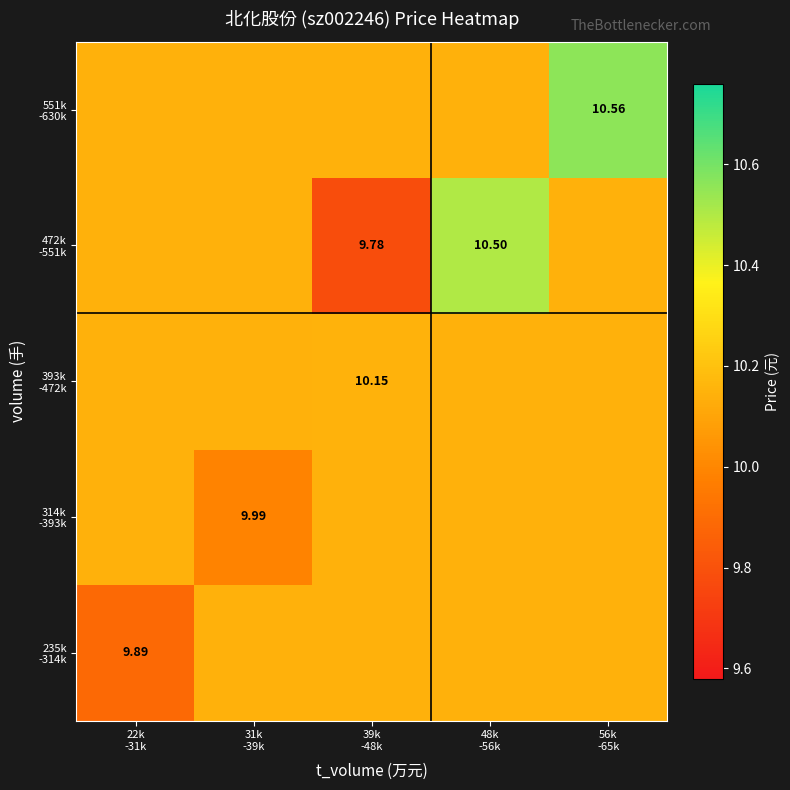

List the series in order of their peak value, highest first.

551k -630k, 472k -551k, 393k -472k, 235k -314k, 314k -393k